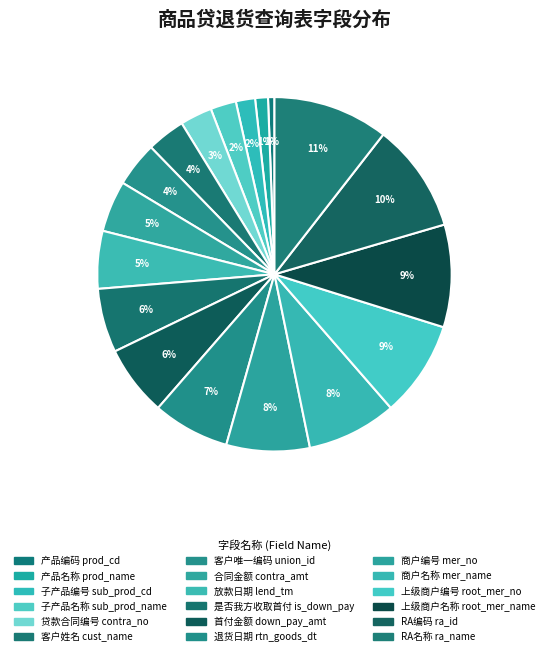

Which slice is the smallest?

产品编码 prod_cd